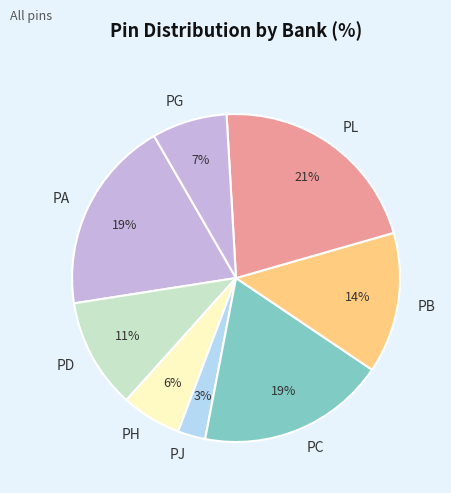

How many segments does this pie chart have?

8